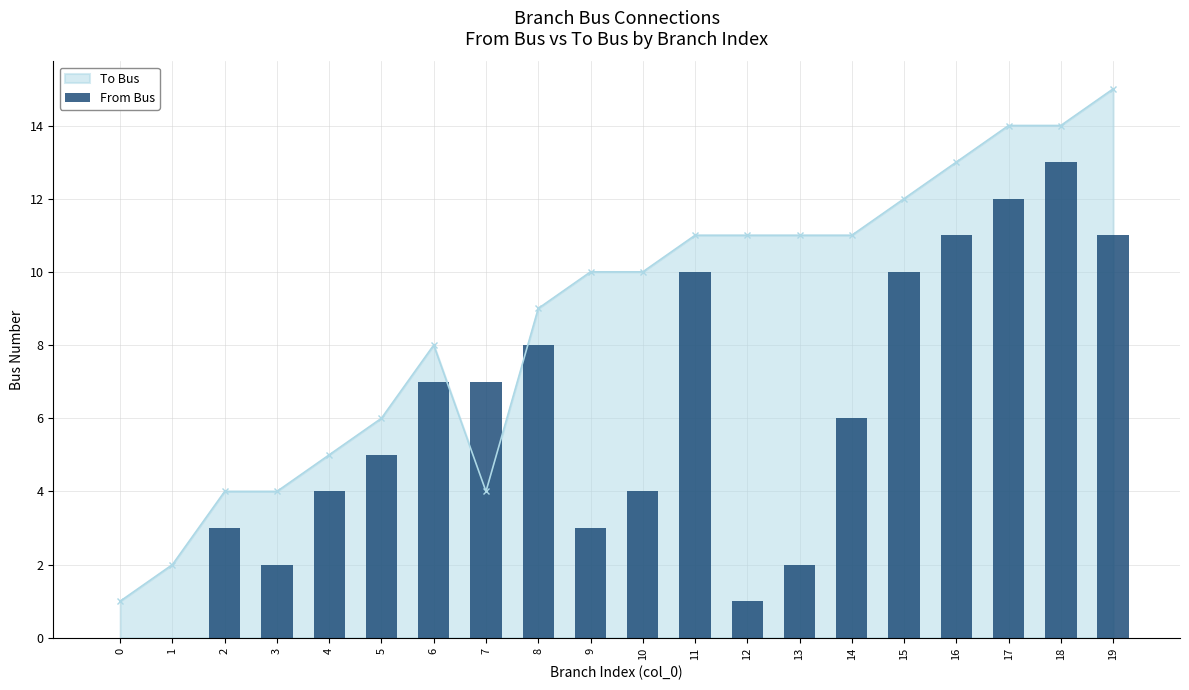

Between 2 and 1, which is larger?

2